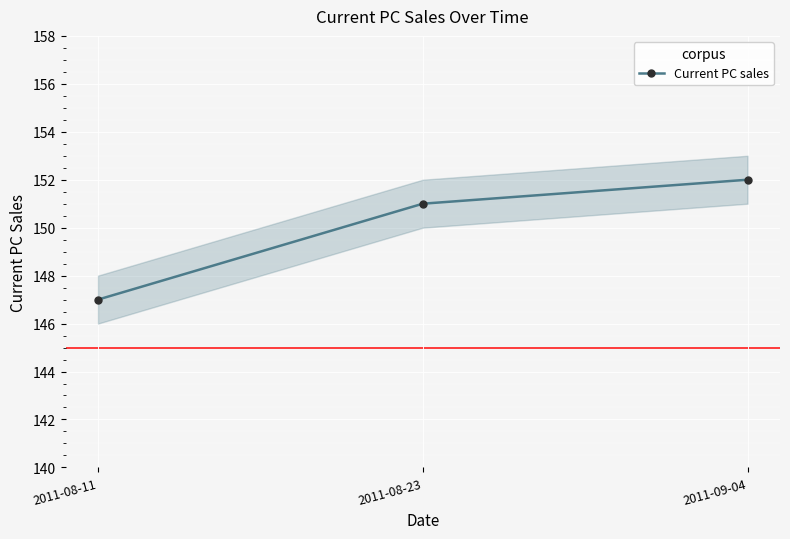

Between 2011-09-04 and 2011-08-23, which is larger?

2011-09-04